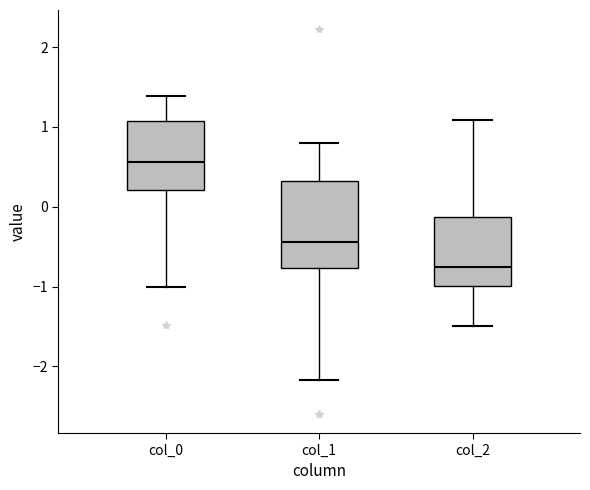

Reading left to right, read every box against the y-axis: the position of its median line, the range the box covers, and the ends of its whiskers. The values are not printed on the chart, so give them approximately, as read against the axis.

col_0: median 0.6, box 0.2 to 1.1, whiskers -1.0 to 1.4
col_1: median -0.4, box -0.8 to 0.3, whiskers -2.2 to 0.8
col_2: median -0.8, box -1.0 to -0.1, whiskers -1.5 to 1.1